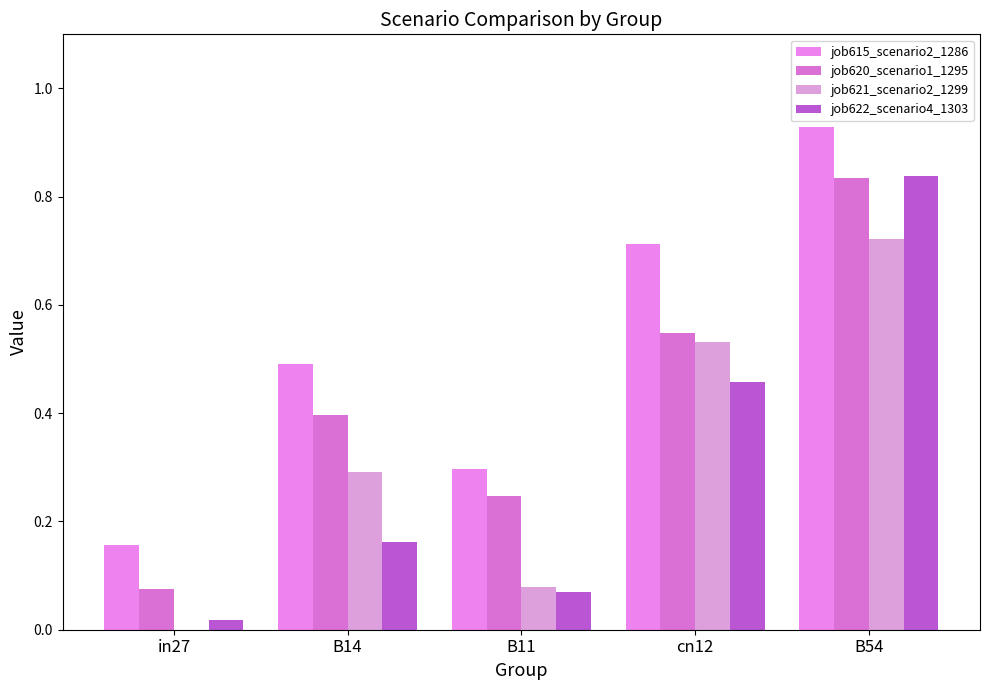

Which series has the largest total across all categories?

job615_scenario2_1286